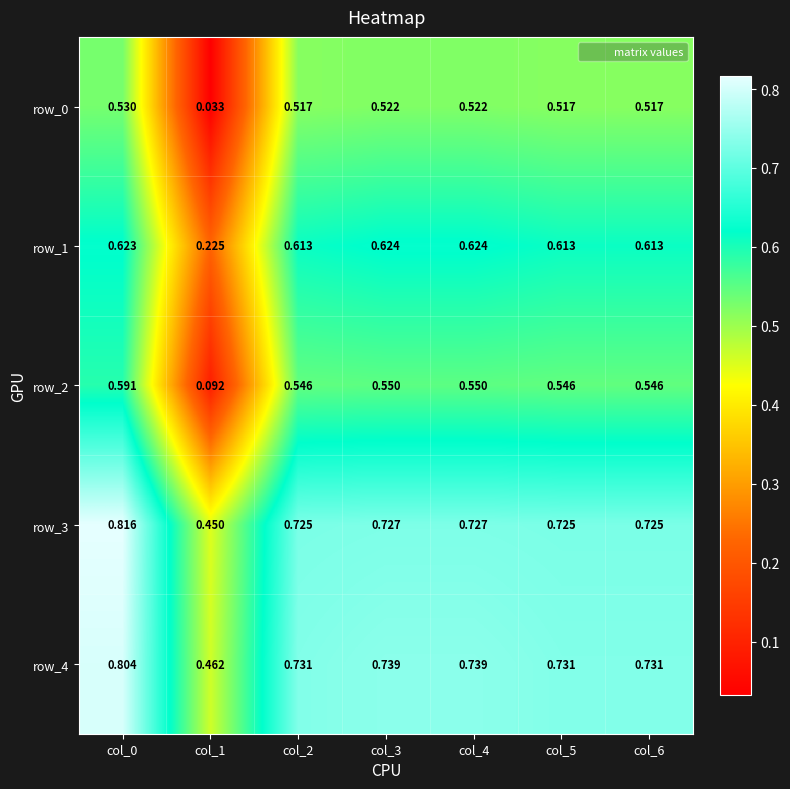

Is it true that row_2 equals 0.8 at col_3?

False